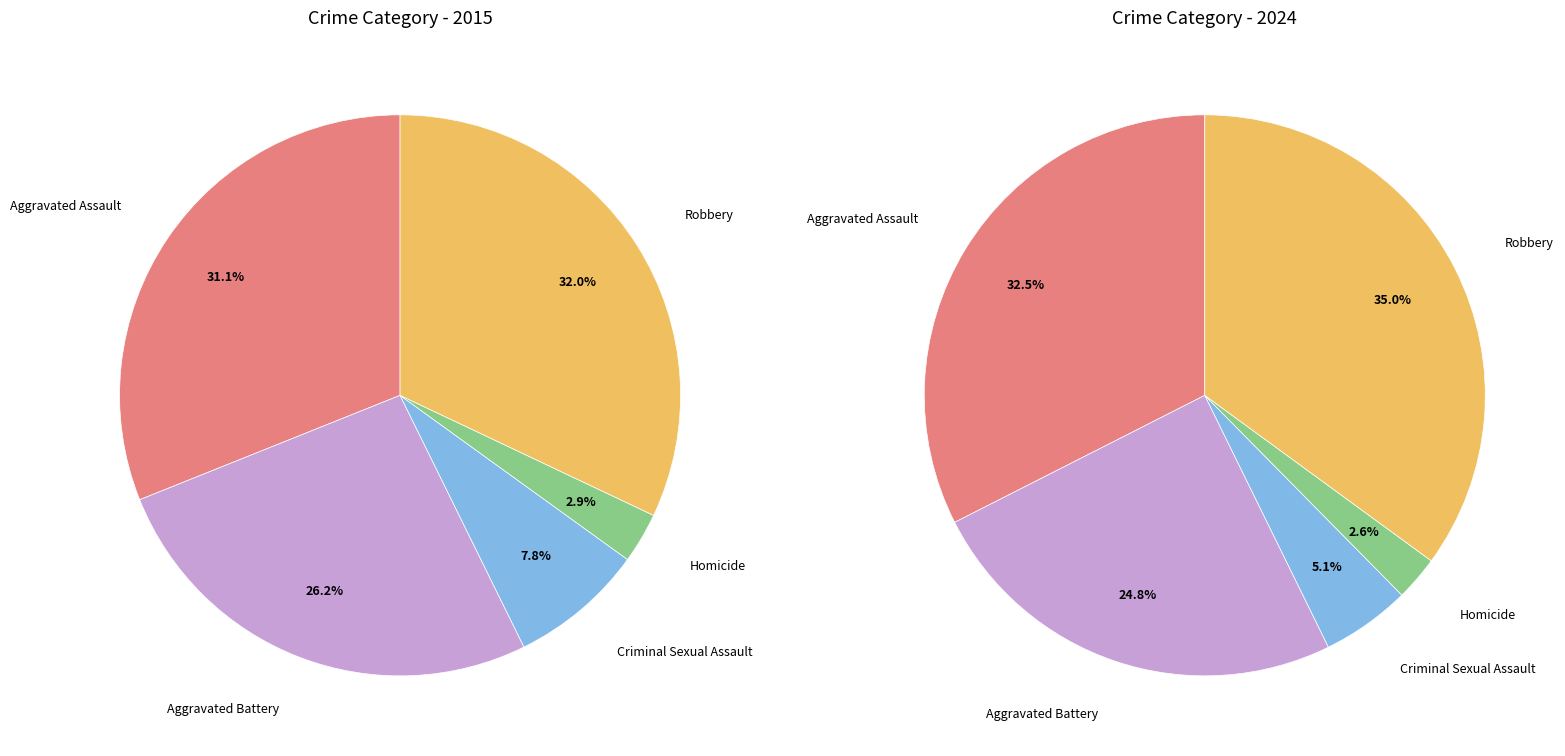

Which category has the smallest portion of the pie?

Homicide